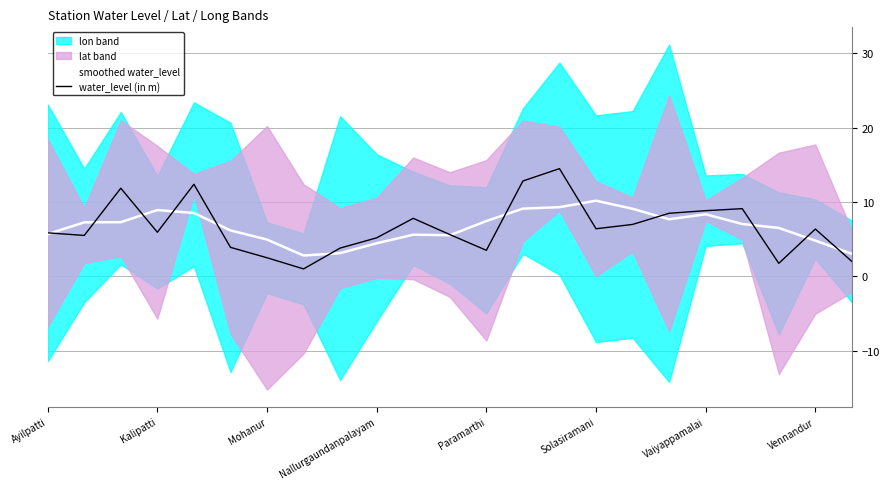

True or false: water_level (in m) has a value of 8.2 at Kalipatti.

False